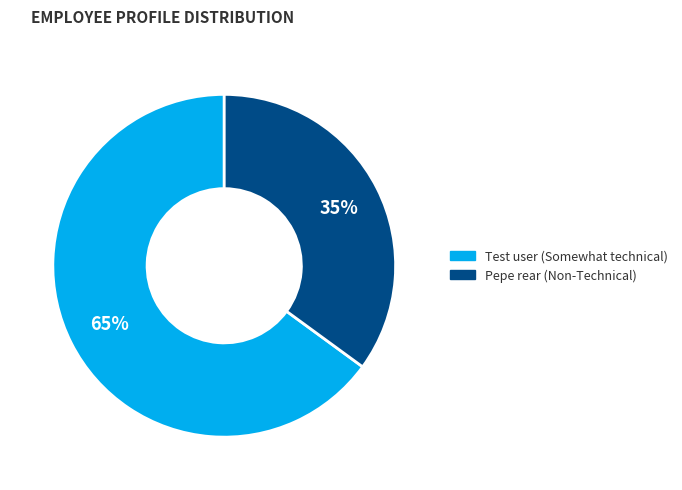

Is there any slice that represents more than half of the pie?

Yes